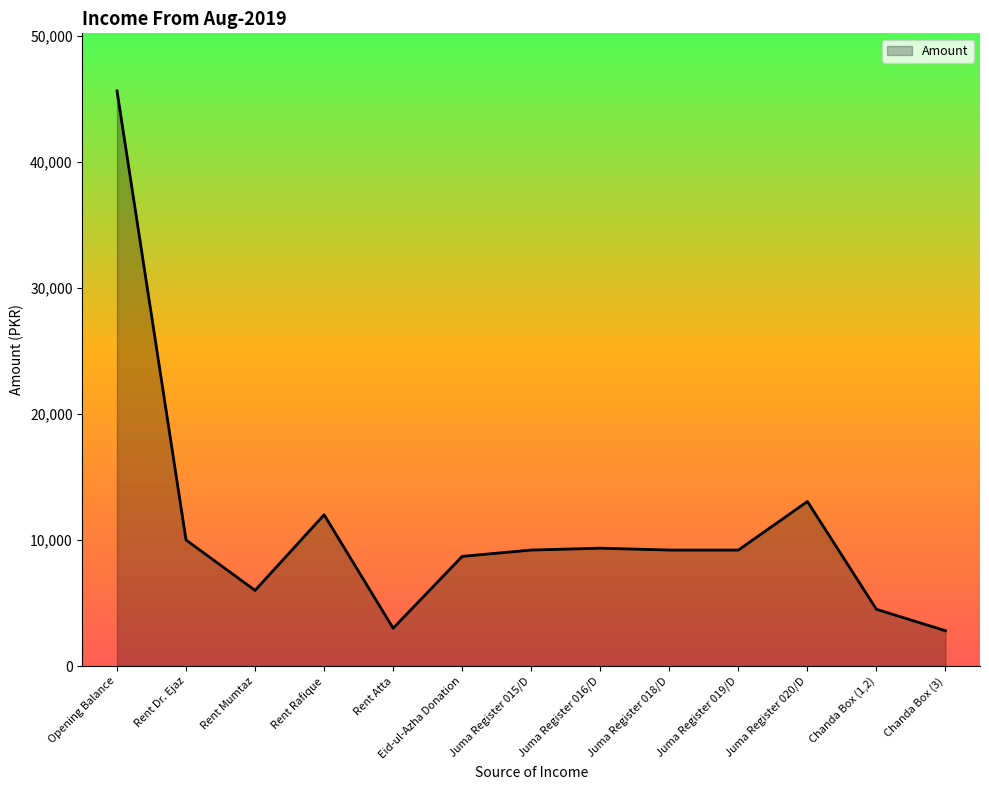

At which label is the value closest to 24211?

Juma Register 020/D